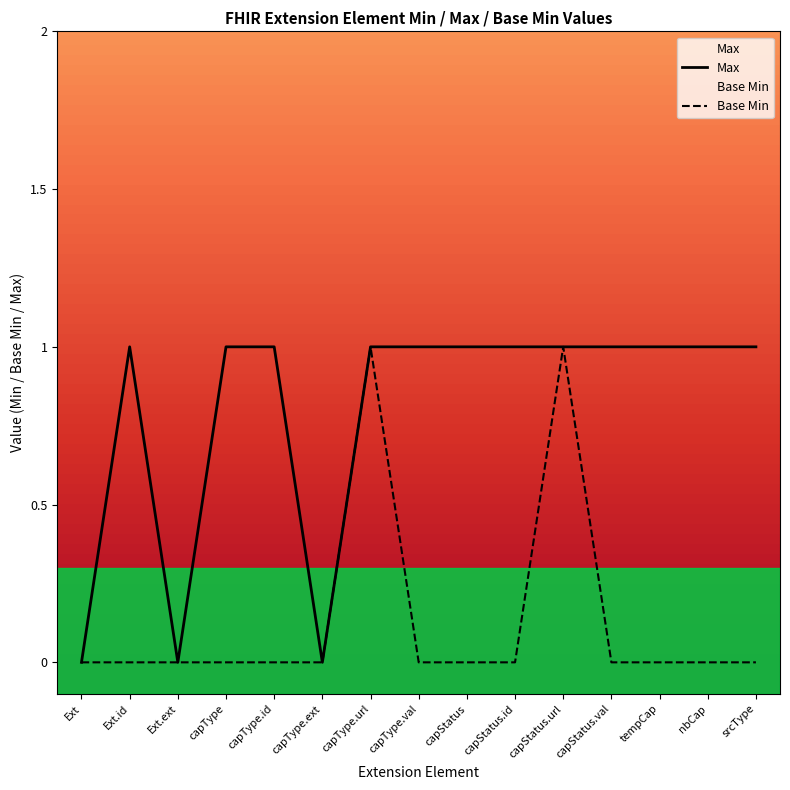

Which series has the largest total across all categories?

Max